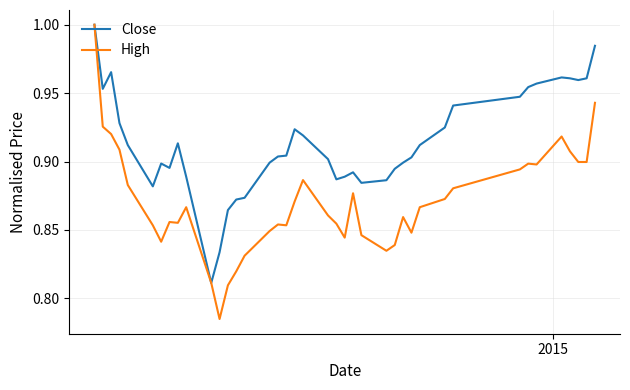

Which series has the largest total across all categories?

Close